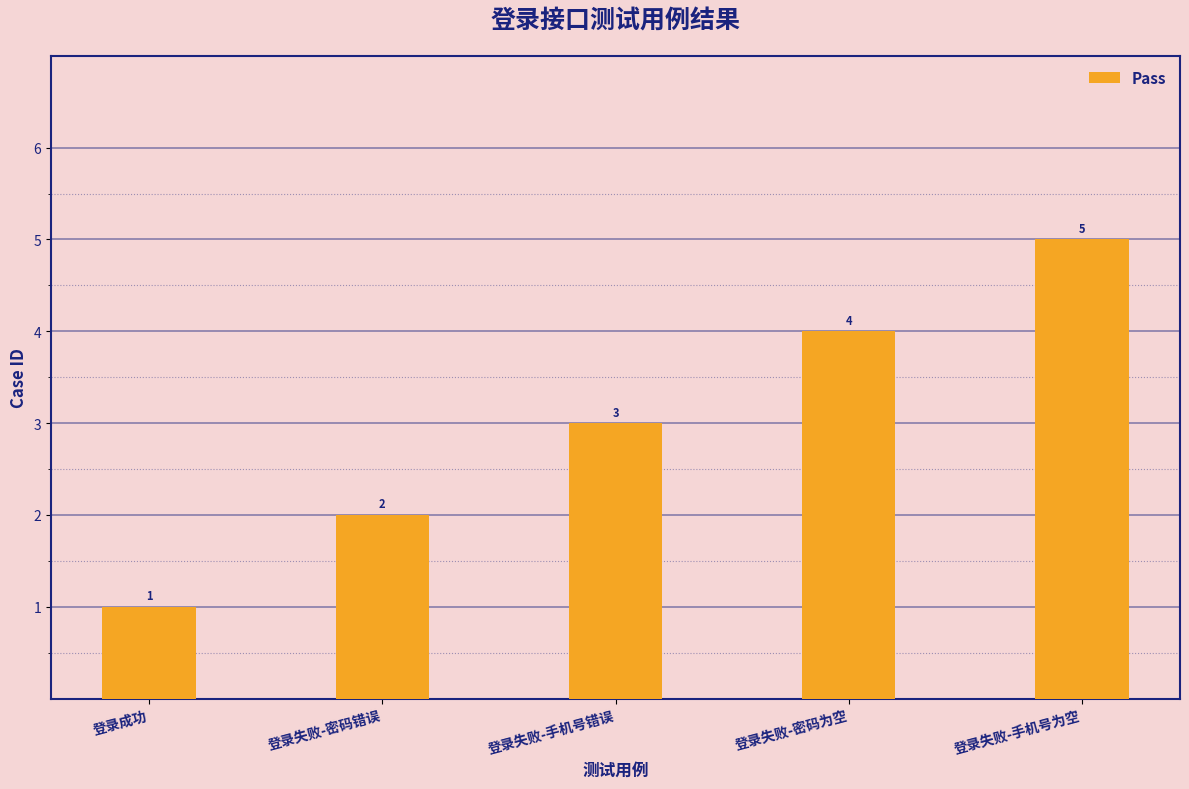

What is the change in value from 登录成功 to 登录失败-手机号为空?

+4